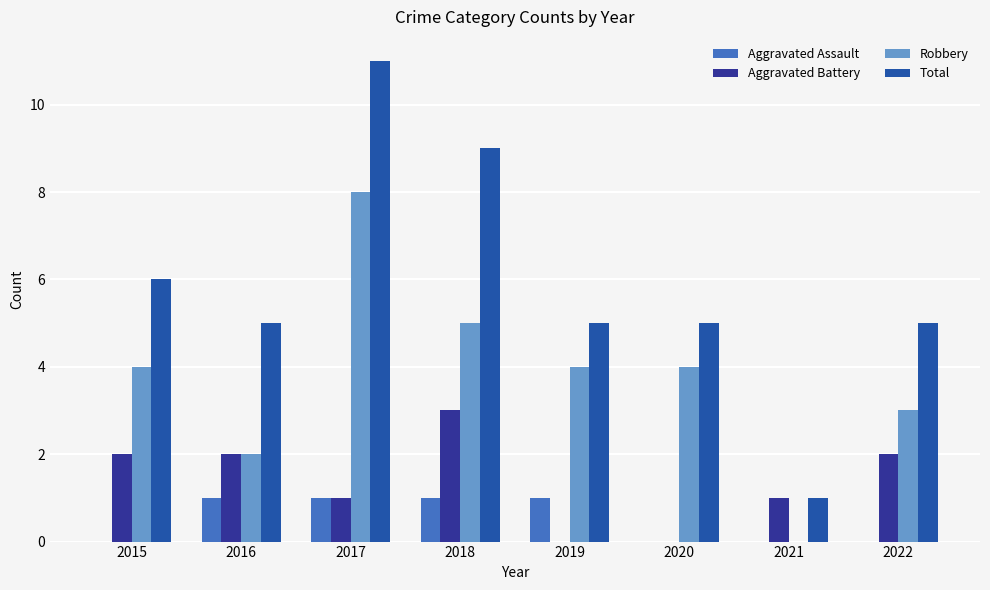

What value does the Total series have at 2022?

5